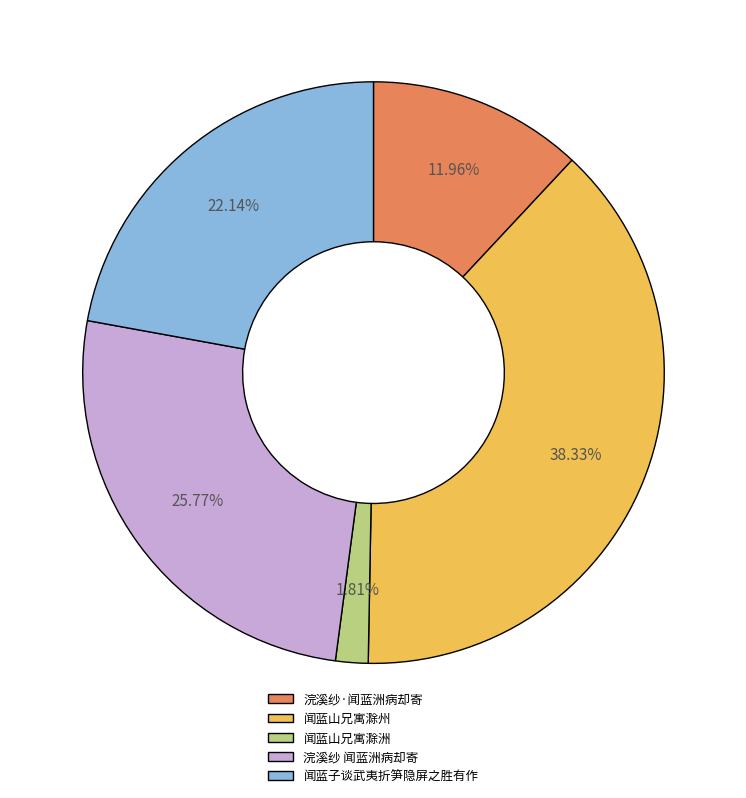

What is the largest slice in the pie chart?

闻蓝山兄寓滁州